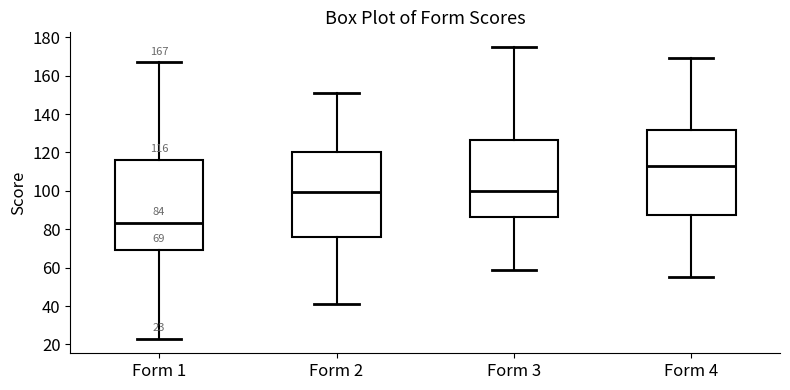

Which box has the lowest median line?

Form 1